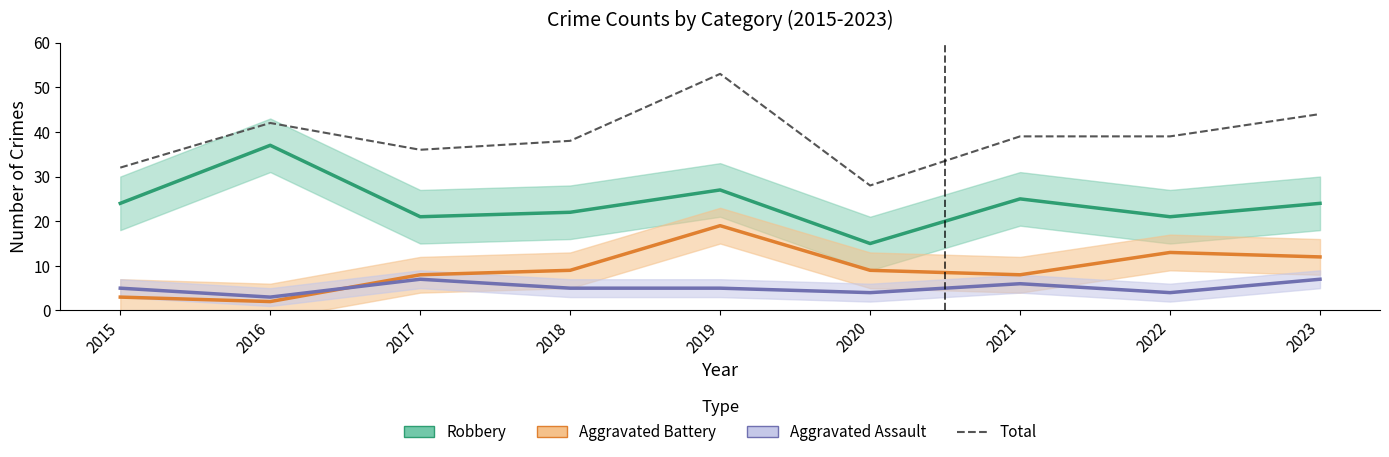

What is the value of the Aggravated Assault point at the 2nd from the left?

3